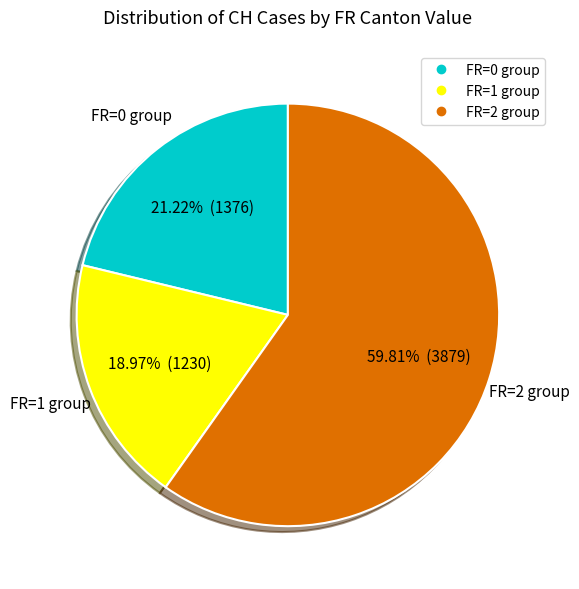

Is there a majority slice in this chart?

Yes